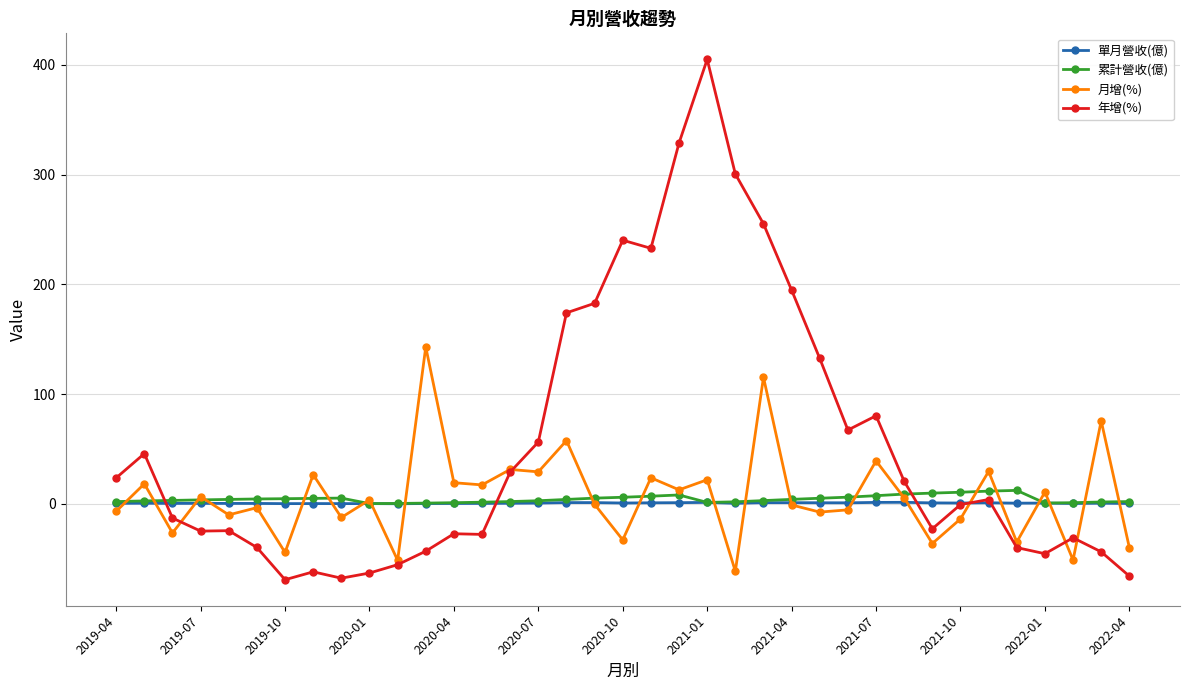

True or false: 累計營收(億) and 年增(%) cross at least once.

True